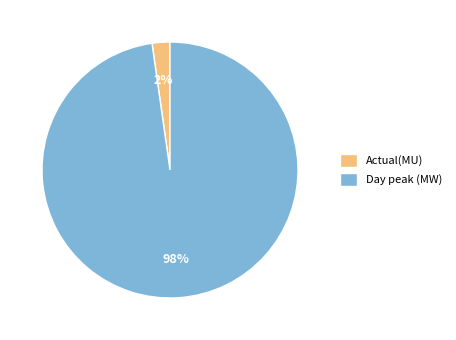

Is there a majority slice in this chart?

Yes